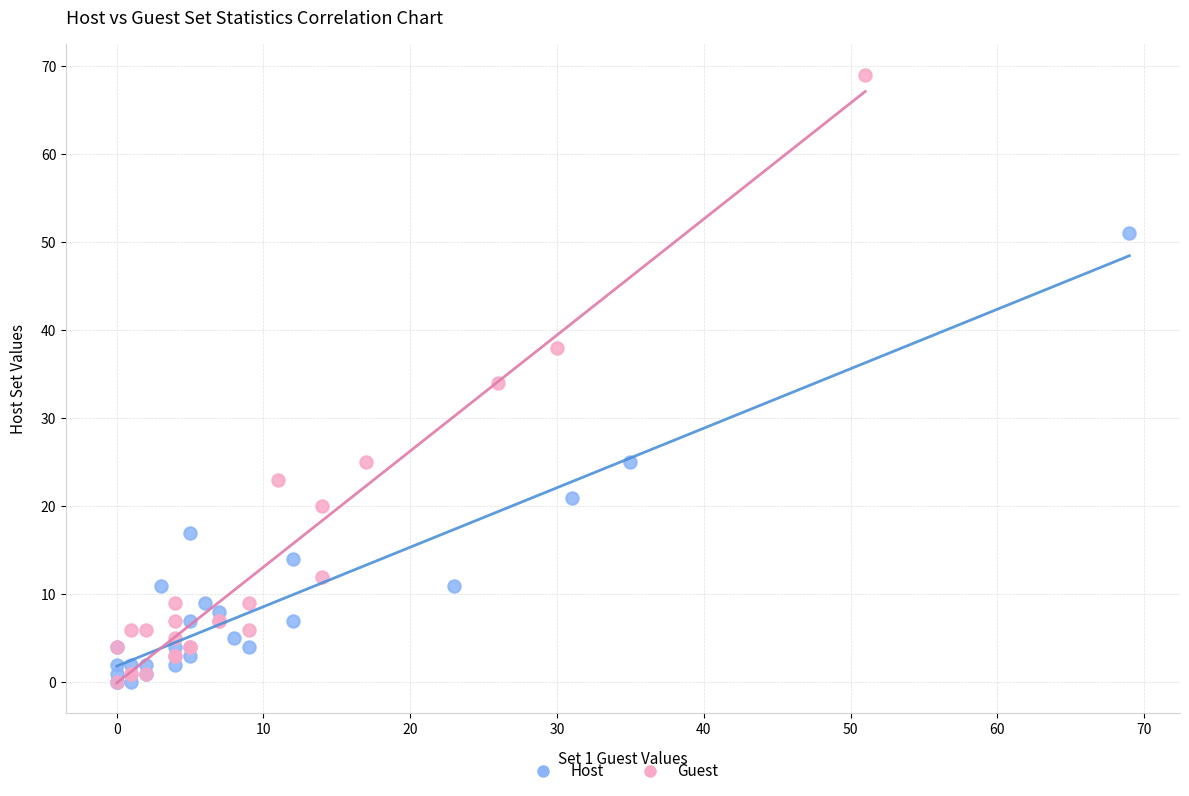

Which series reaches the maximum Y coordinate?

Guest